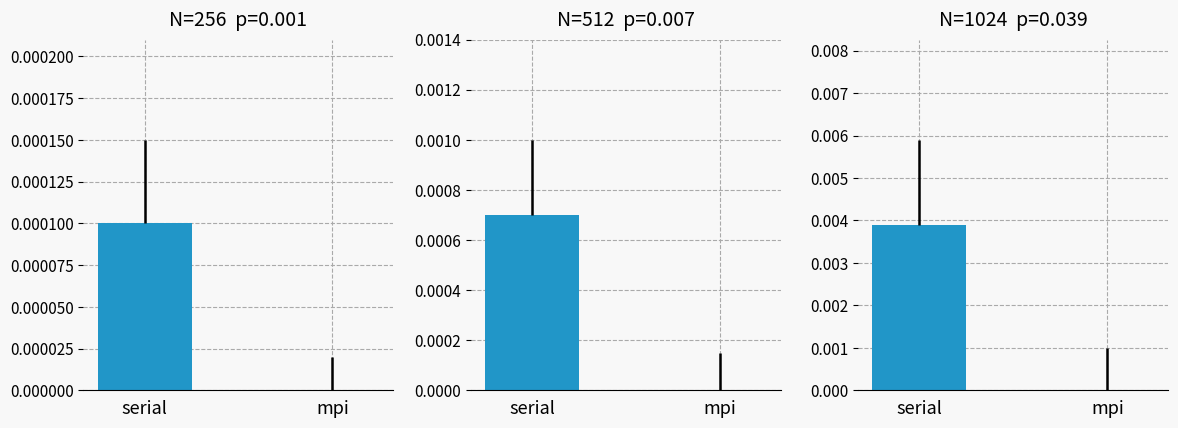

Which series has the largest total across all categories?

serial